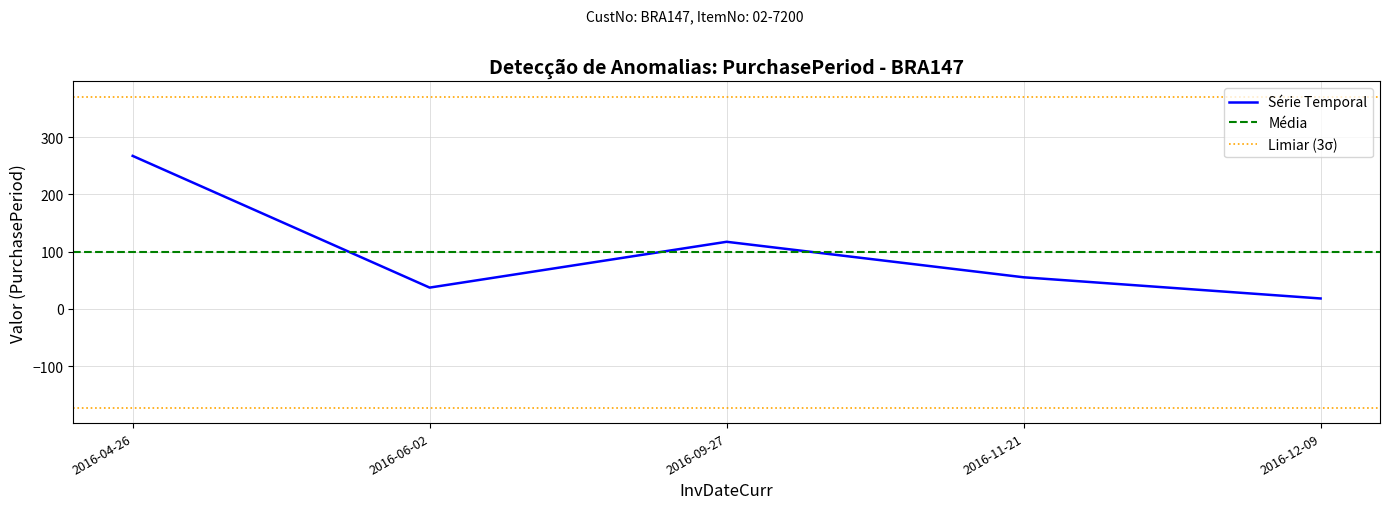

List the labels in order of value, largest first.

2016-04-26, 2016-09-27, 2016-11-21, 2016-06-02, 2016-12-09